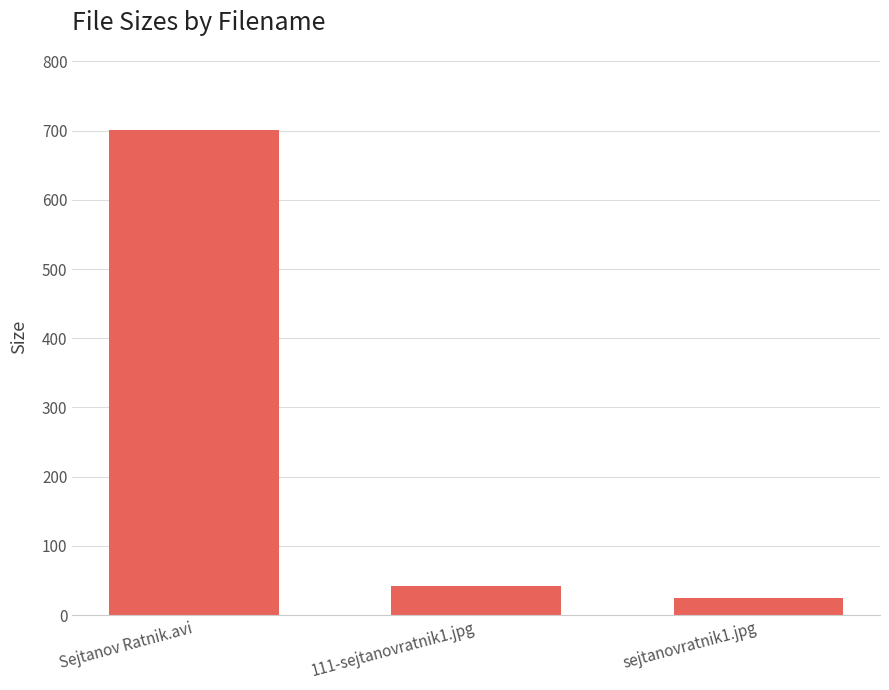

At which category does the chart reach its peak across all series?

Sejtanov Ratnik.avi